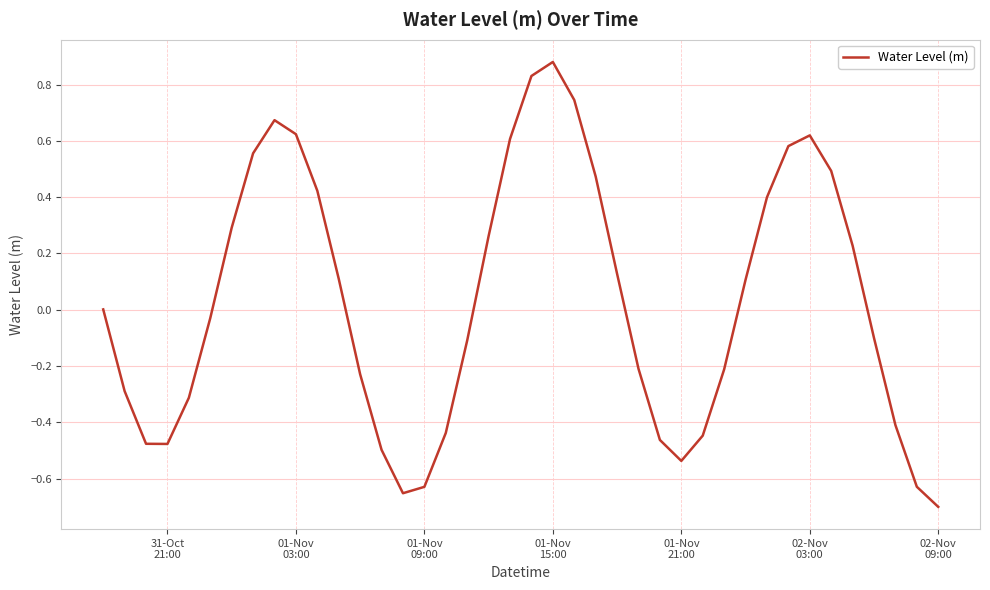

Which label corresponds to the smallest value in the chart?

02-Nov
09:00